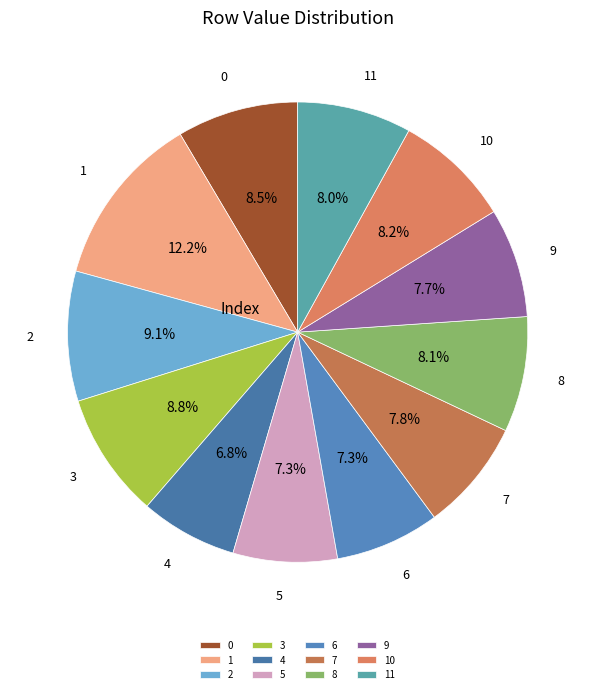

To the nearest percent, what is the combined percentage of 8 and 1?

20%